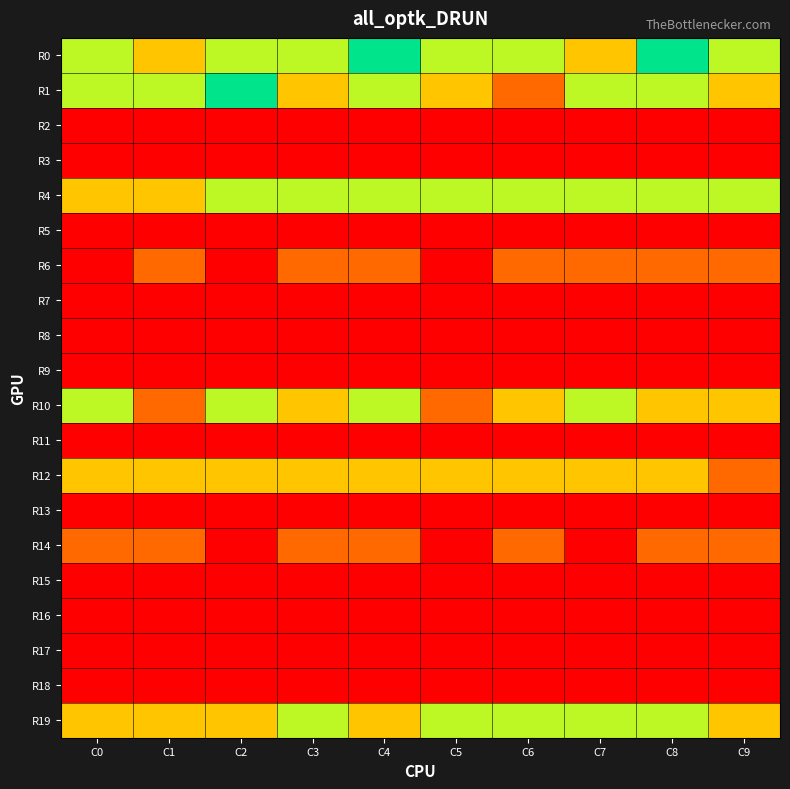

What is the total value across all series at C3?

37